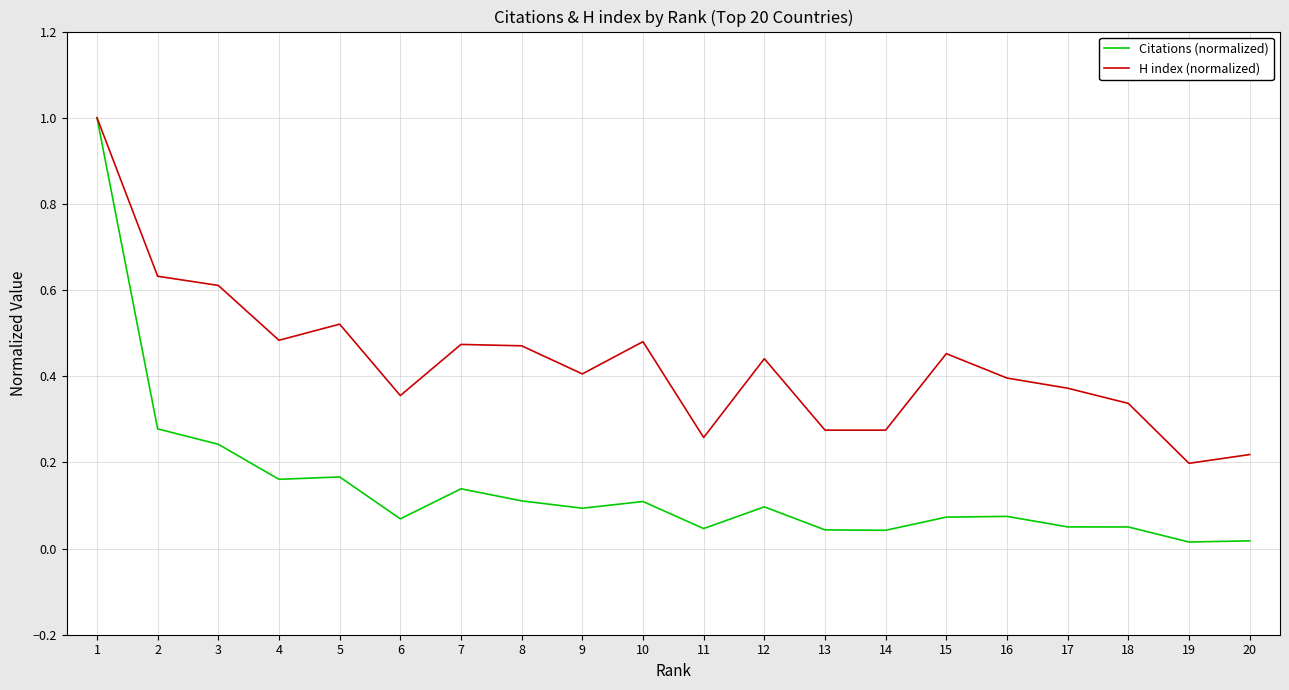

At which category does H index (normalized) reach its first local peak?

5